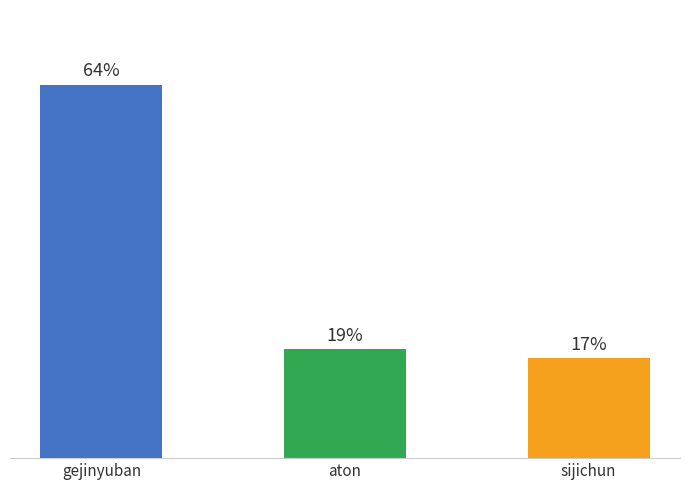

The value at gejinyuban is 33.0. True or false?

False